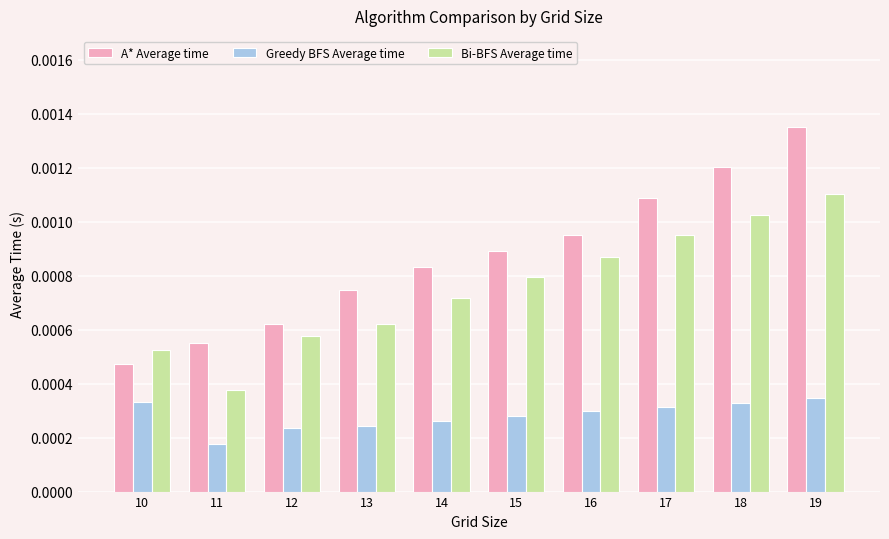

What are all the series names shown in the legend?

A* Average time, Greedy BFS Average time, Bi-BFS Average time